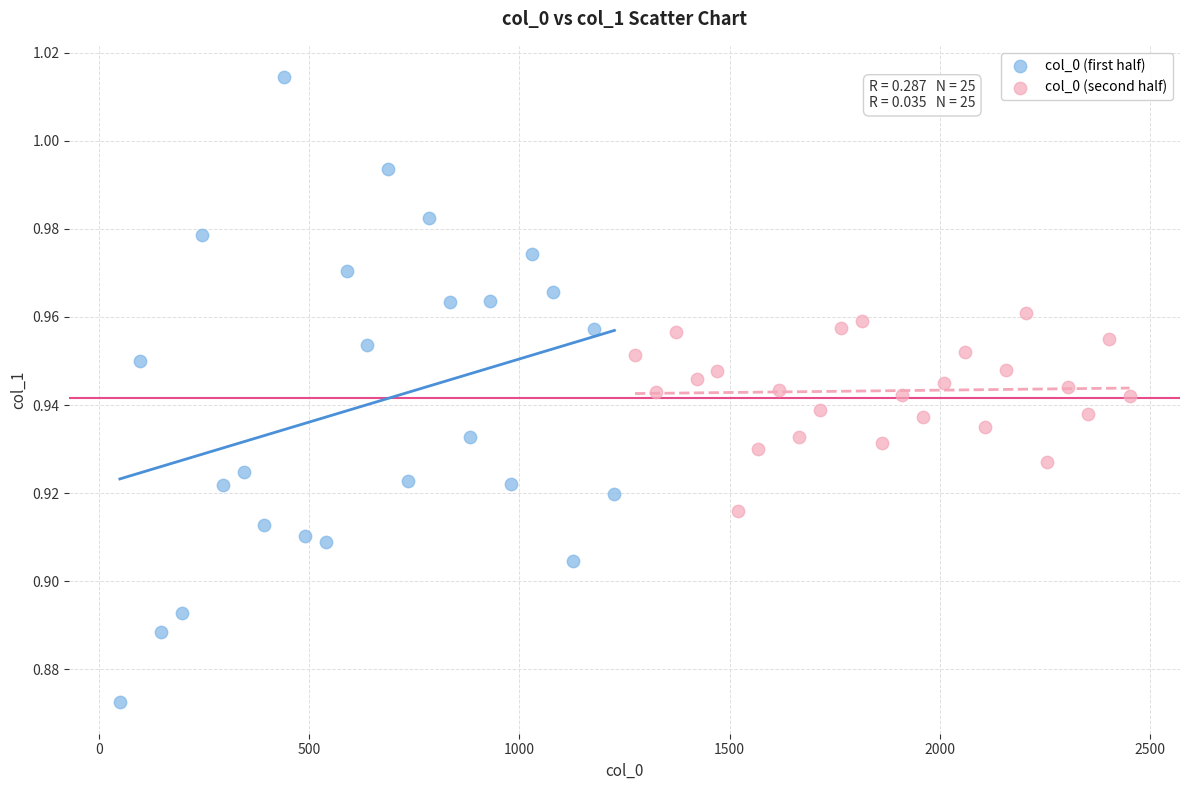

Which series has the largest Y range (max minus min)?

col_0 (first half)